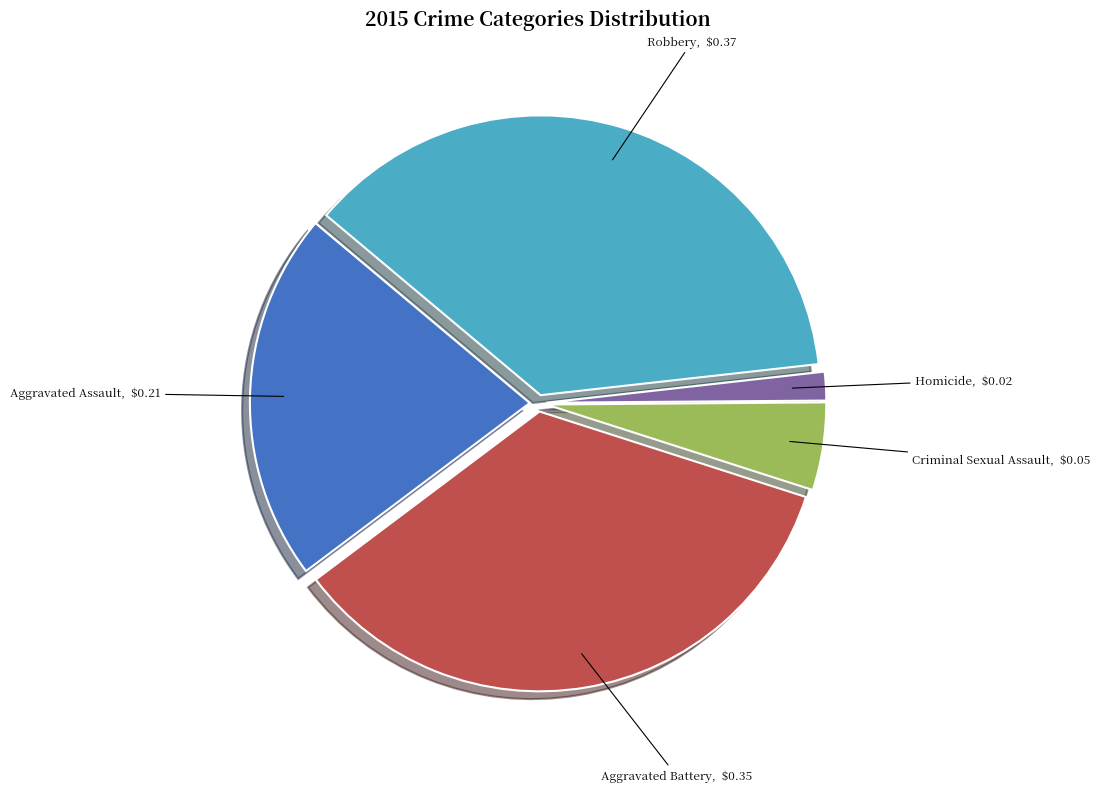

Is the sum of Robbery and Aggravated Assault greater than half?

Yes